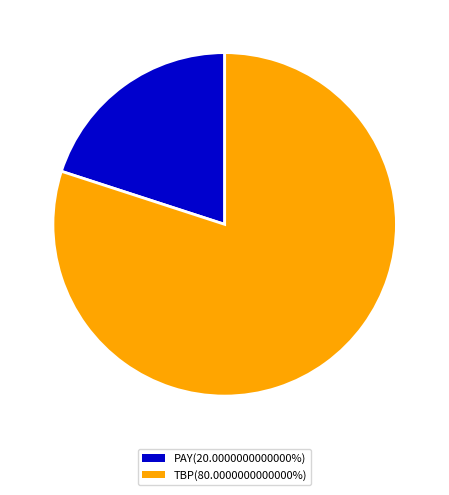

Is the sum of TBP(80.0000000000000%) and PAY(20.0000000000000%) greater than half?

Yes